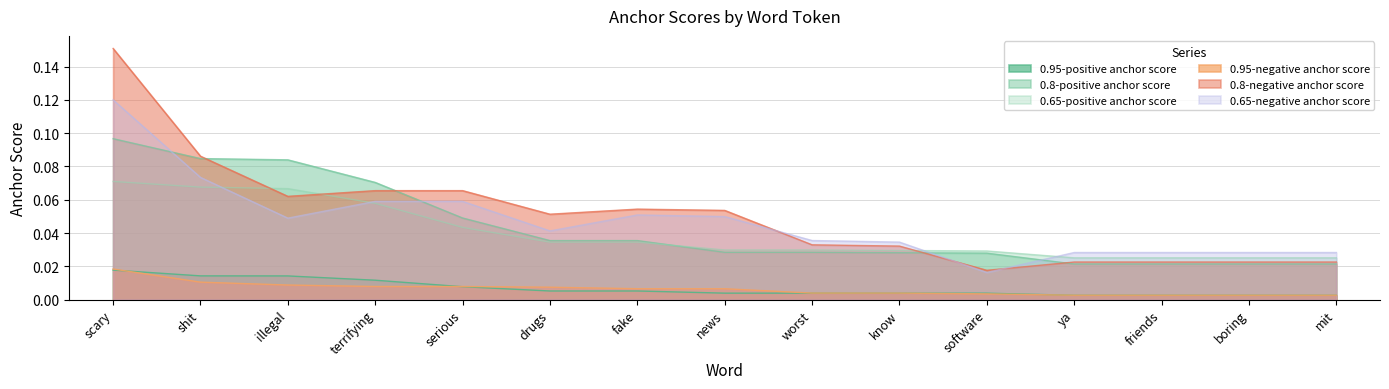

Rank the series by their maximum value, from highest to lowest.

0.8-negative anchor score, 0.65-negative anchor score, 0.8-positive anchor score, 0.65-positive anchor score, 0.95-negative anchor score, 0.95-positive anchor score